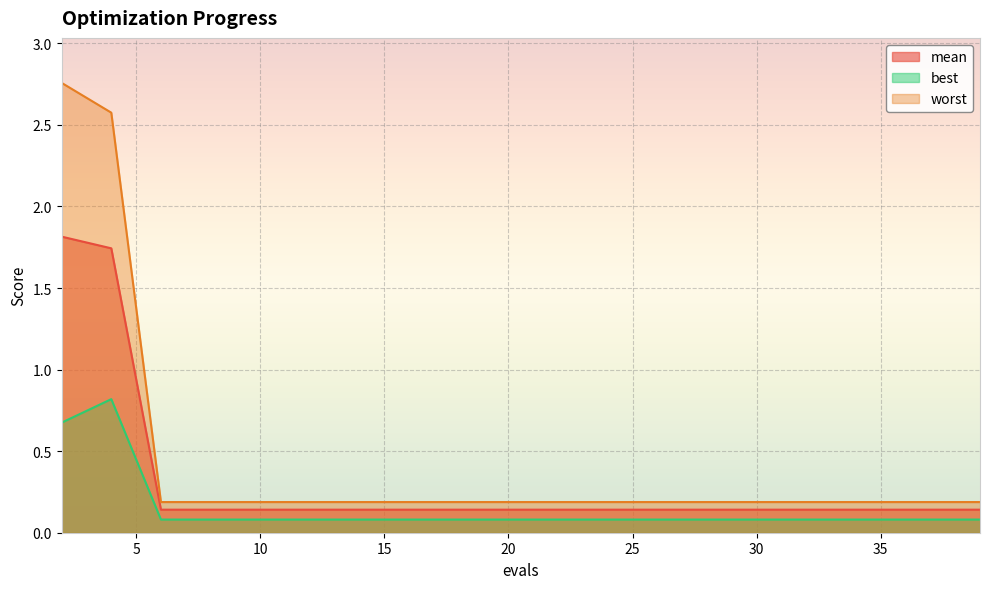

What is the approximate value of worst at 20?

0.2